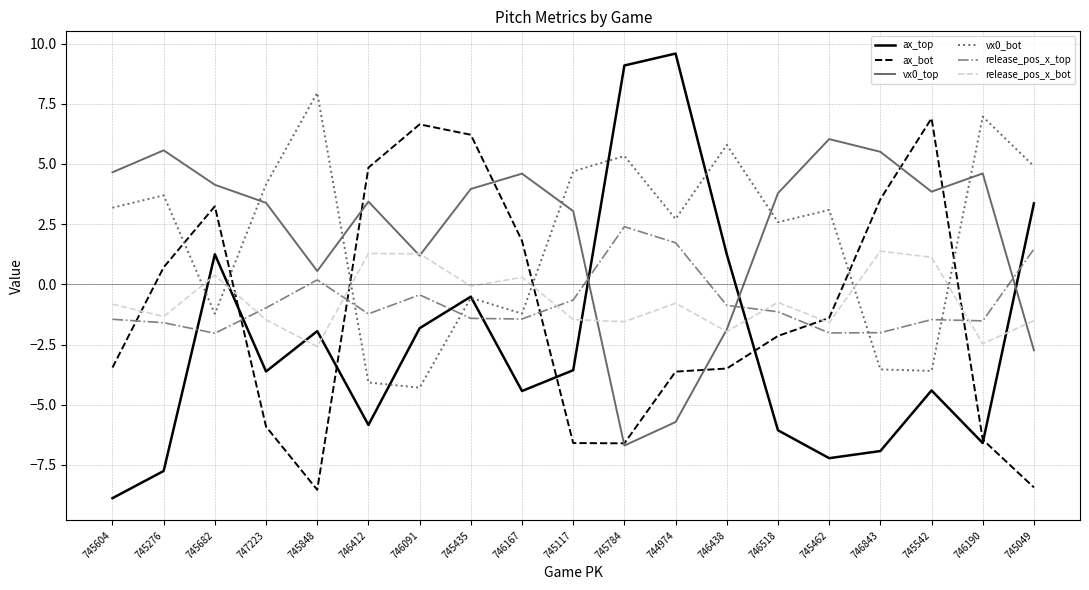

List the series in order of their peak value, highest first.

ax_top, vx0_bot, ax_bot, vx0_top, release_pos_x_top, release_pos_x_bot